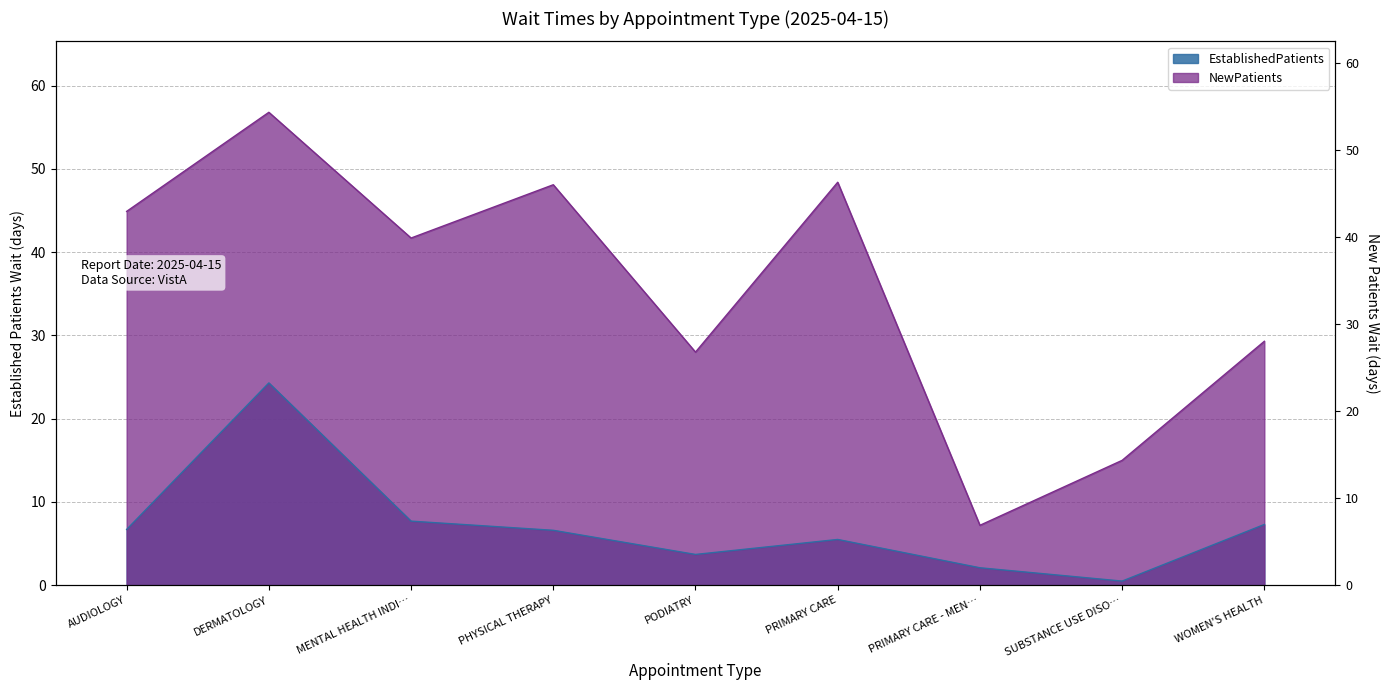

What is the value of the NewPatients point at the 4th from the left?

48.1